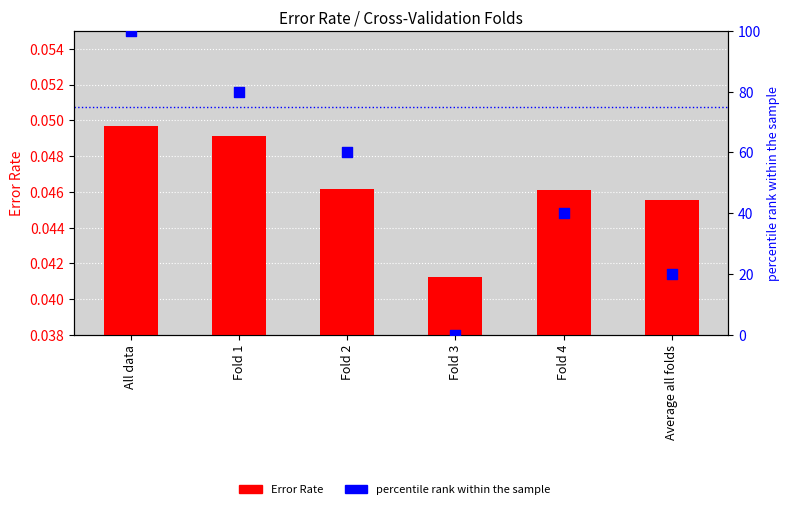

At how many categories does at least one series exceed 91?

1